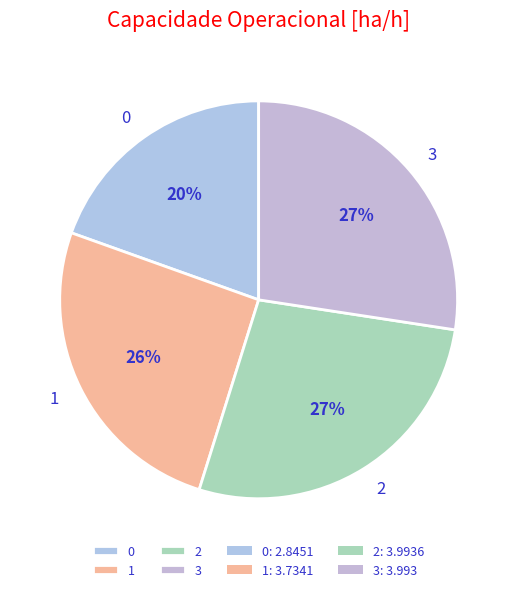

Which has a higher value, 1 or 2?

2